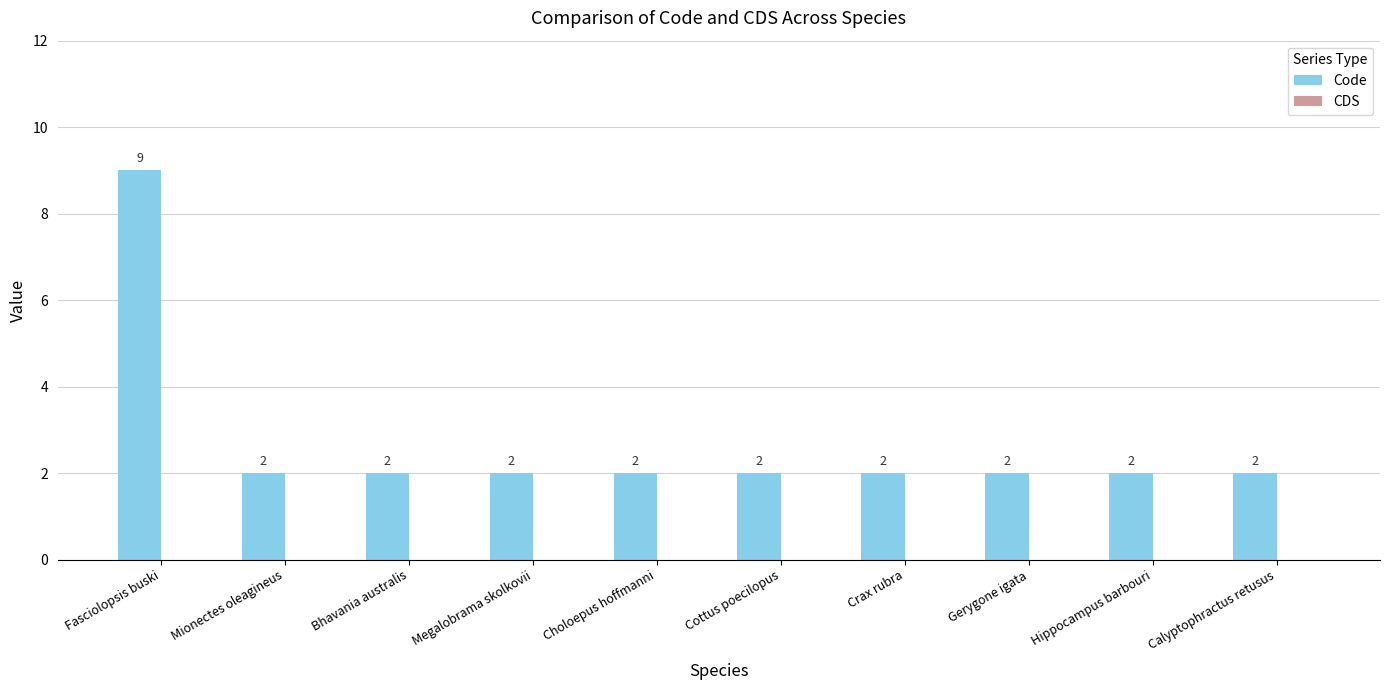

The chart shows a value of 2 at Mionectes oleagineus. True or false?

True